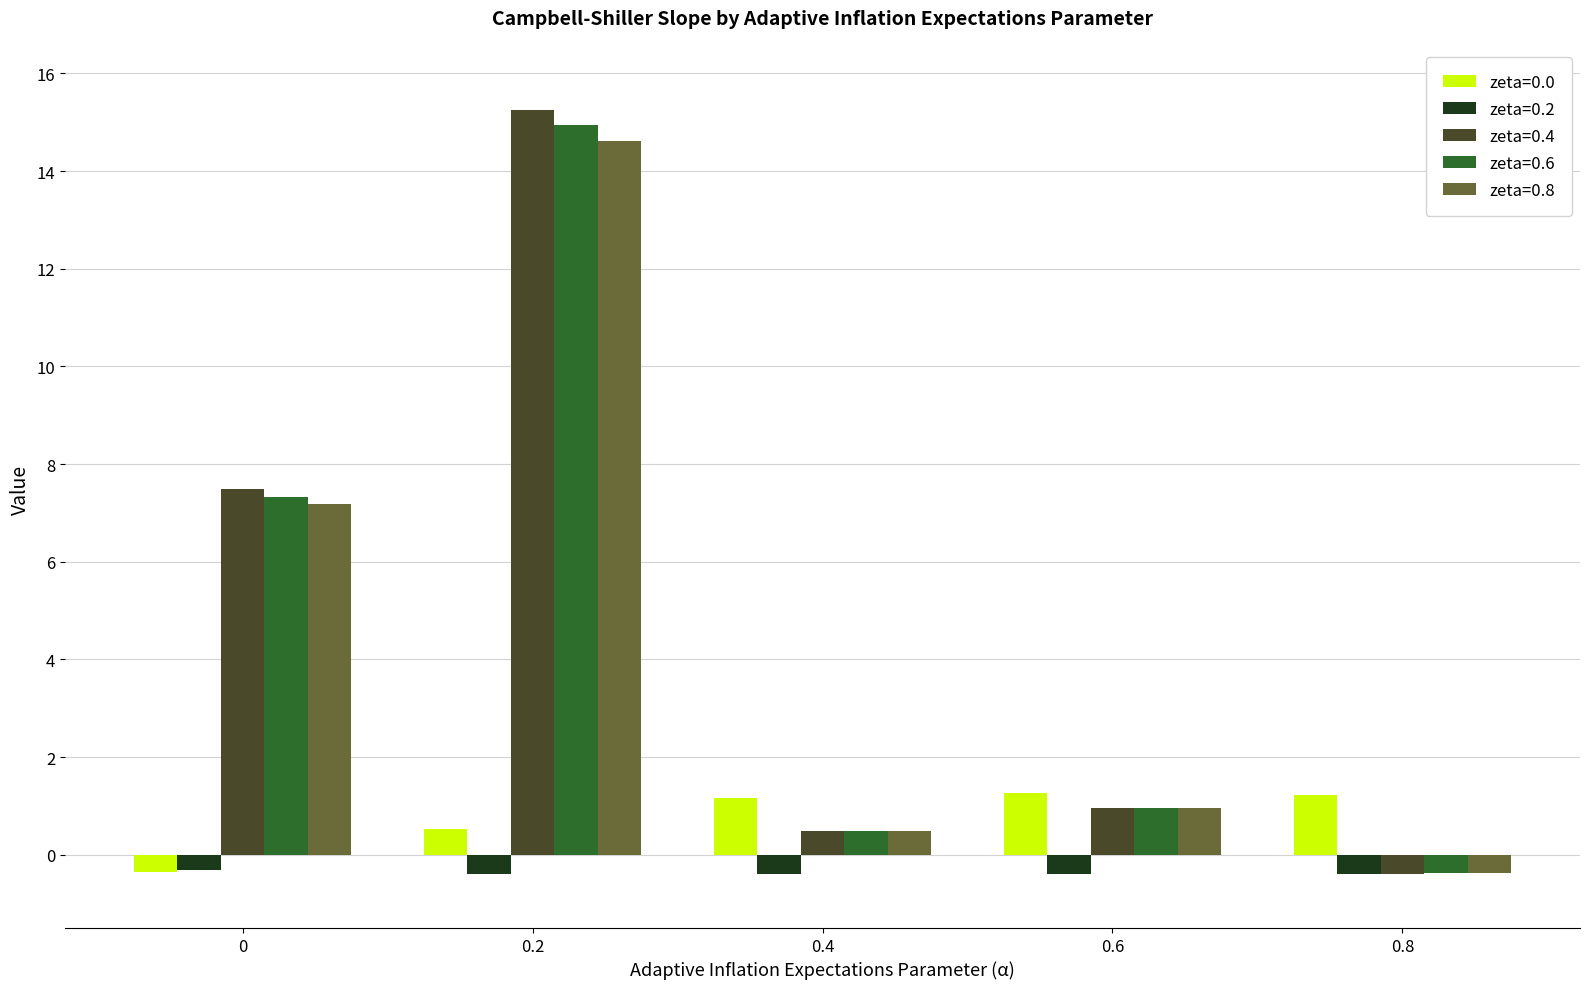

What is the total value across all series at 0.2?

44.9